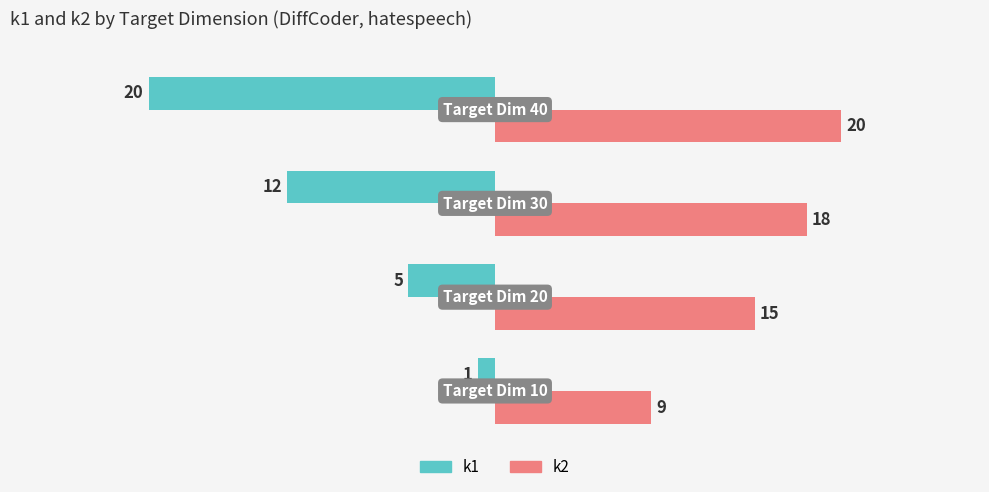

Rank the series by their maximum value, from highest to lowest.

k2, k1